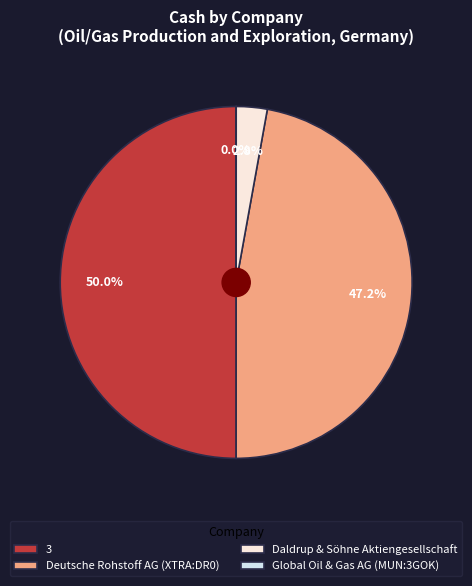

To the nearest percent, what is the difference between the largest and smallest slice percentages?

50%